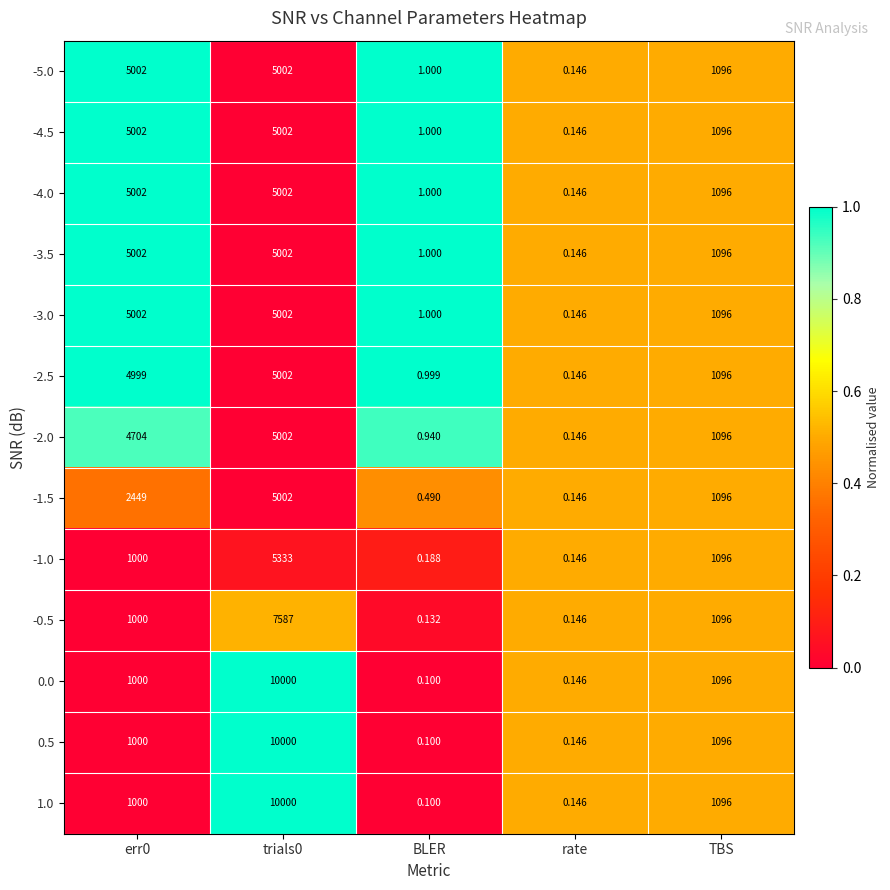

Is the value of -3.5 at rate greater than the value of 0.5 at err0?

No